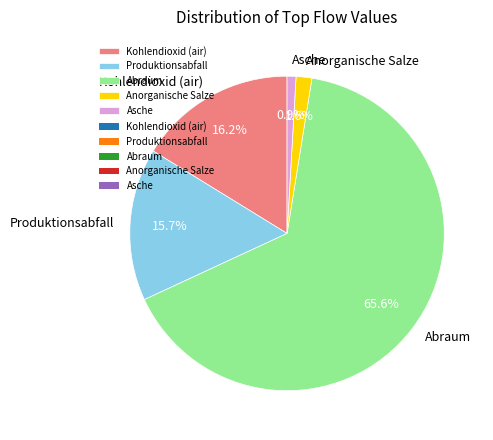

How much of the chart is everything except Produktionsabfall?

84.3%